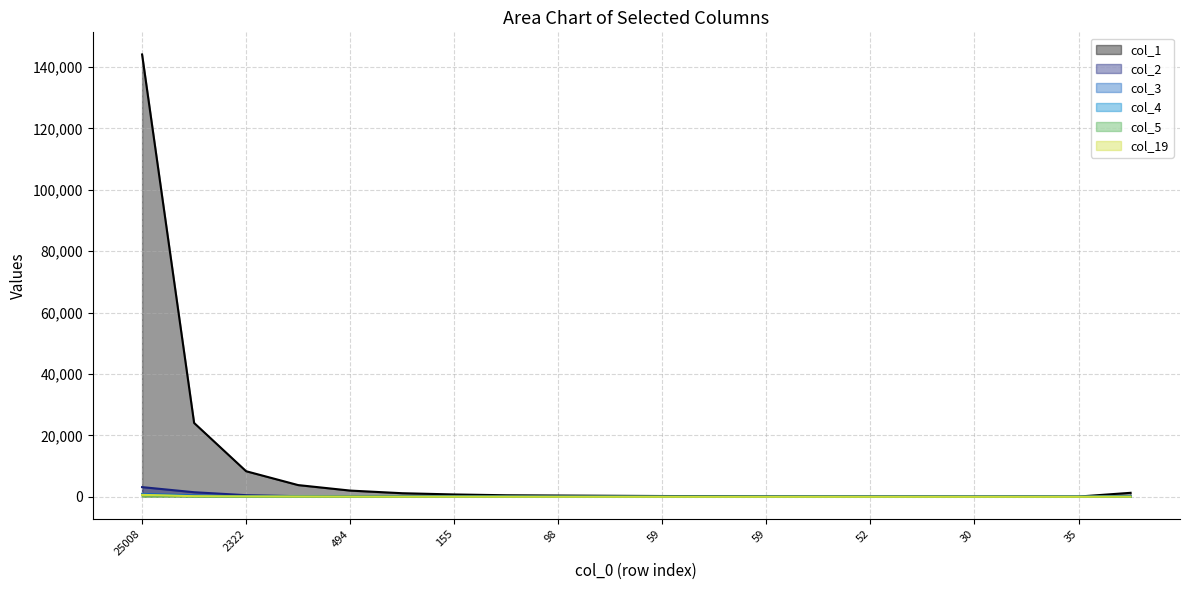

Rank the categories by col_2 value from highest to lowest.

25008, 2488, 2322, 555, 494, 236, 1439, 155, 124, 98, 84, 75, 59, 59, 35, 49, 33, 52, 35, 30